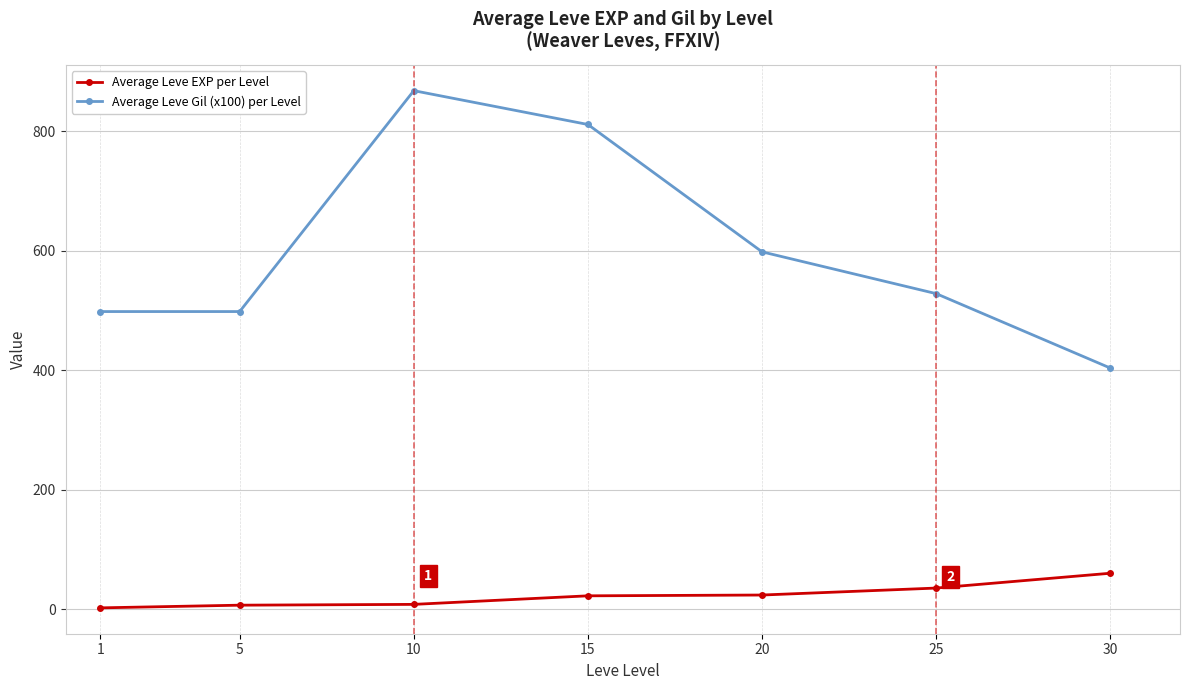

At which category does the chart reach its peak across all series?

10